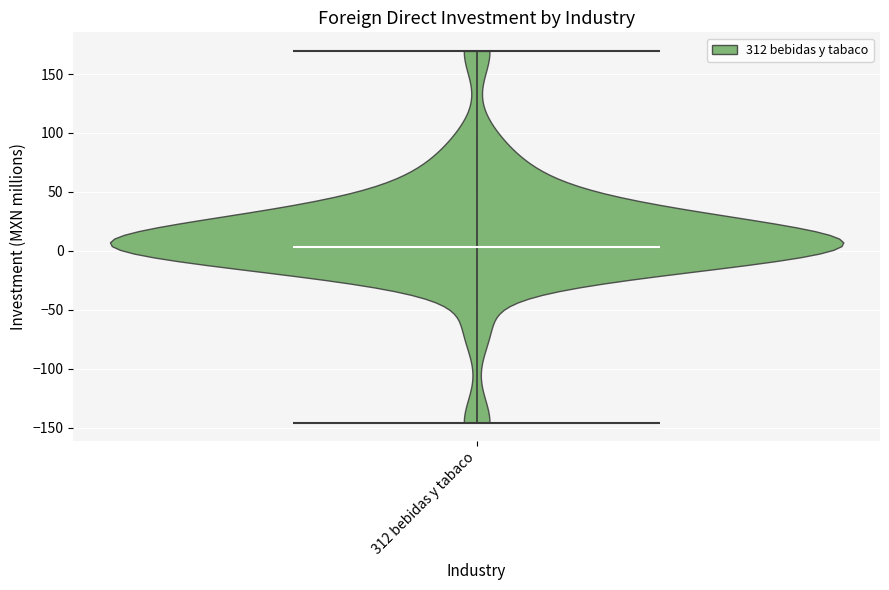

Read this violin plot against the y-axis: where its median line is, and the lowest and highest points the violin reaches. The values are not printed on the chart, so give them approximately, as read against the axis.

median line 5, lowest point -145, highest point 170